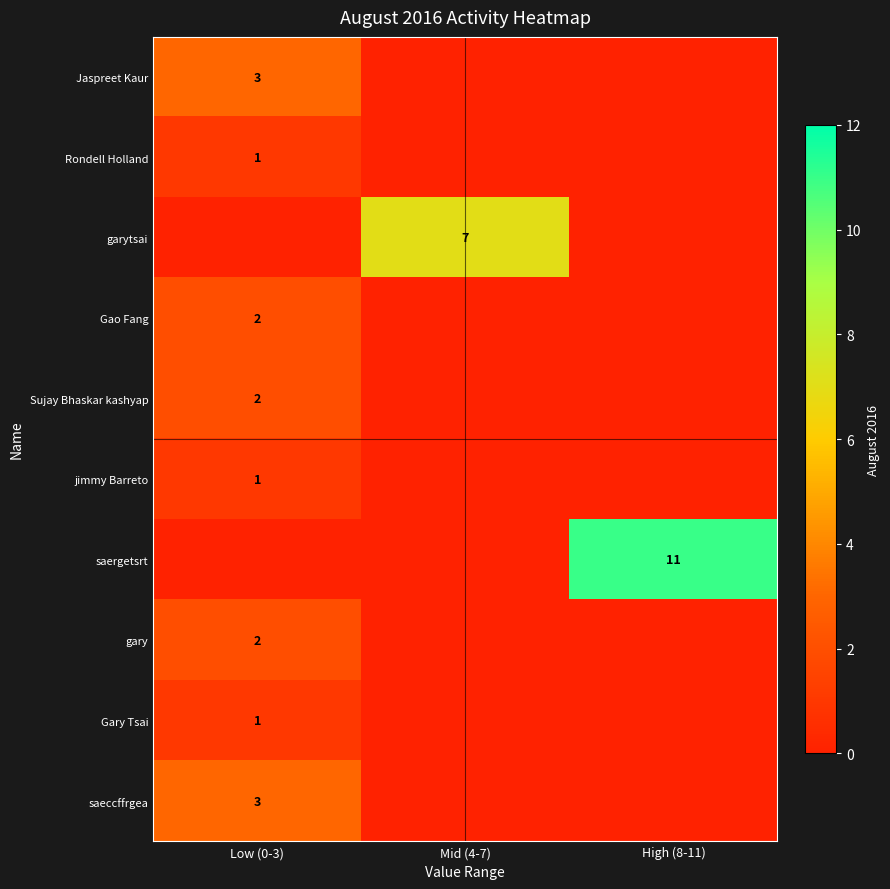

Is it true that Jaspreet Kaur equals 5 at Low (0-3)?

False